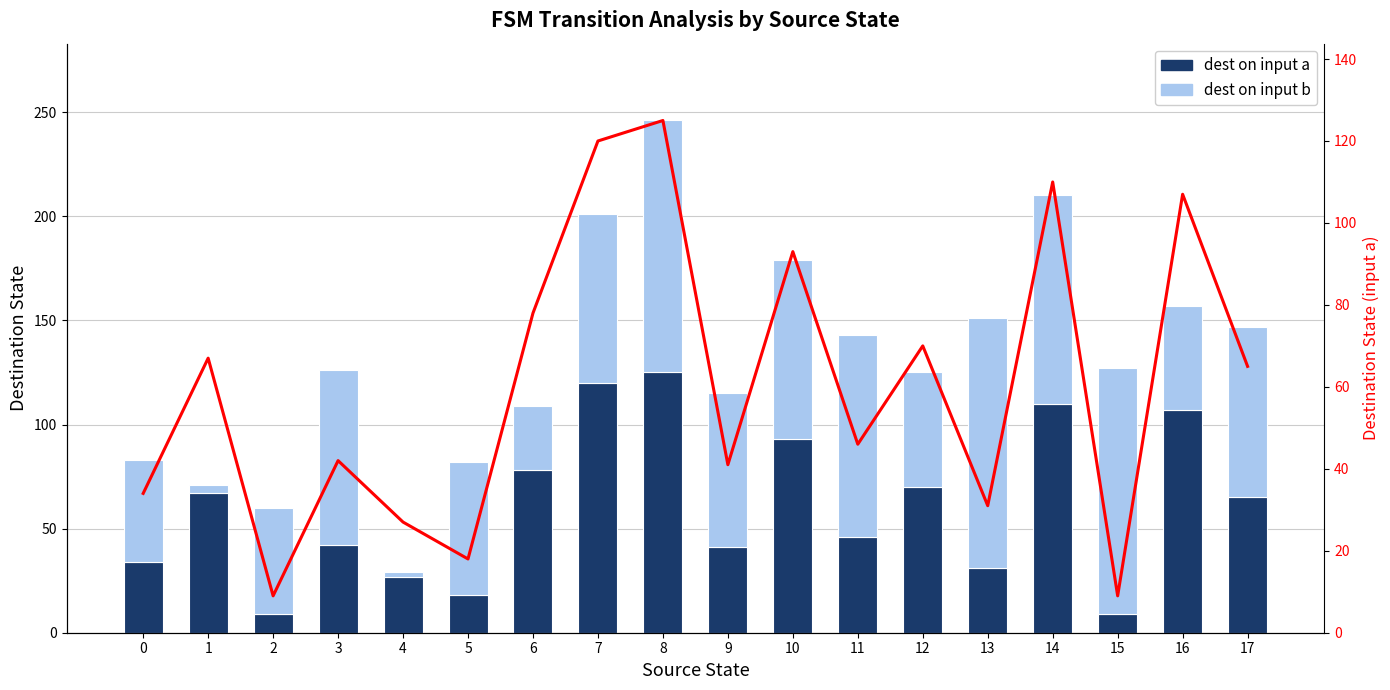

What is the difference between the second highest and minimum values in the Dest on input a series?

111